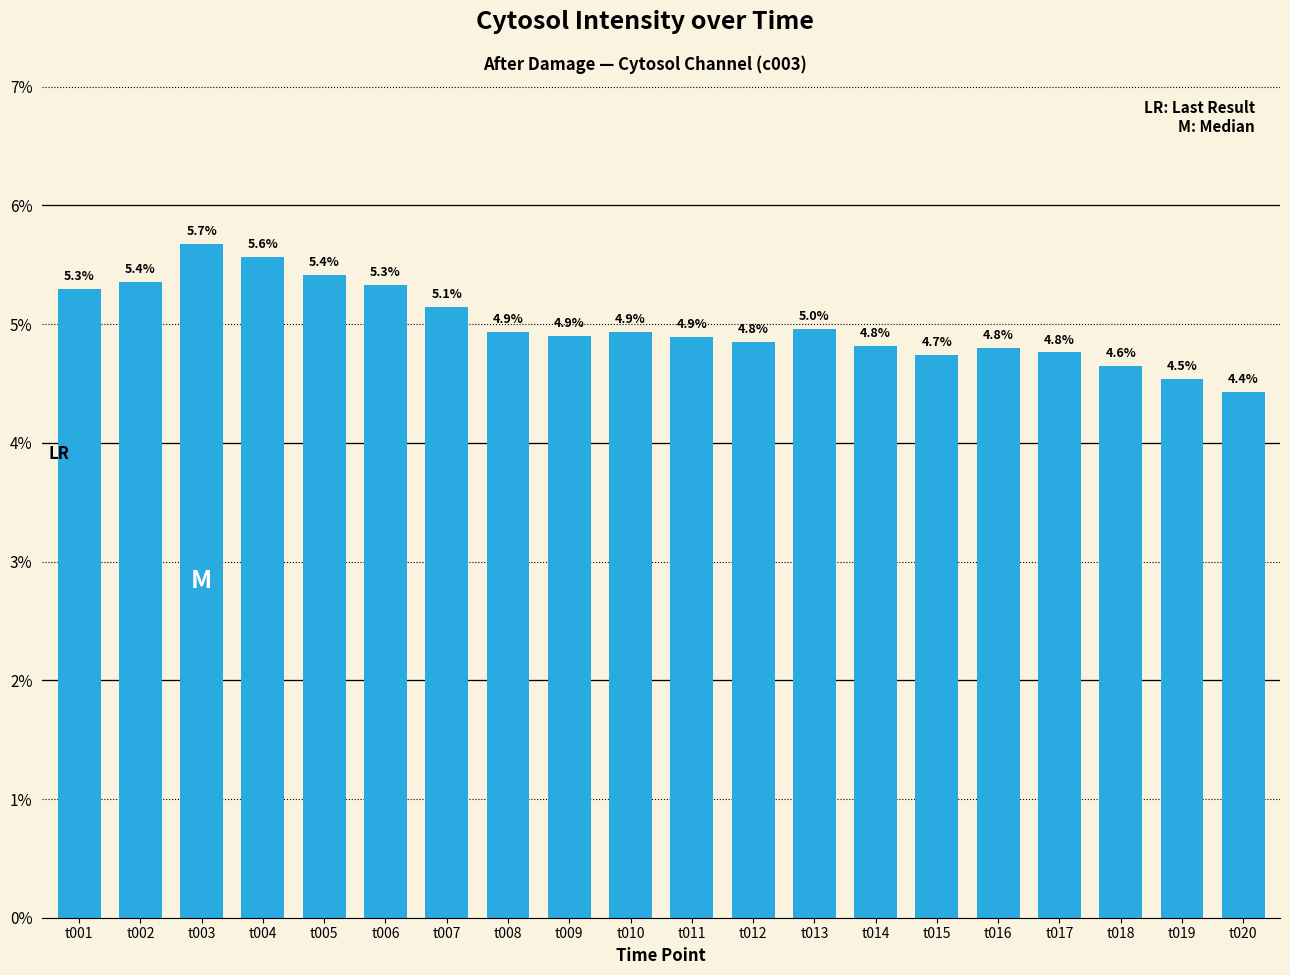

Reading left to right, extract all data points from this chart.

t001=5.3	t002=5.4	t003=5.7	t004=5.6	t005=5.4	t006=5.3	t007=5.1	t008=4.9	t009=4.9	t010=4.9	t011=4.9	t012=4.8	t013=5.0	t014=4.8	t015=4.7	t016=4.8	t017=4.8	t018=4.6	t019=4.5	t020=4.4